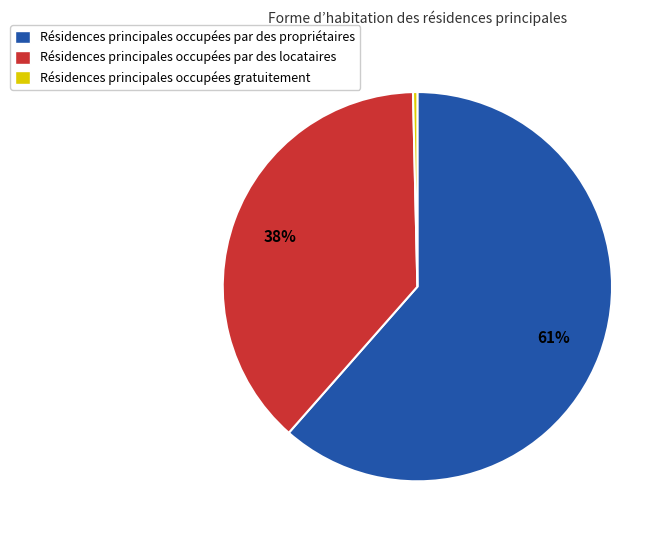

Which has a higher value, Résidences principales occupées par des locataires or Résidences principales occupées gratuitement?

Résidences principales occupées par des locataires